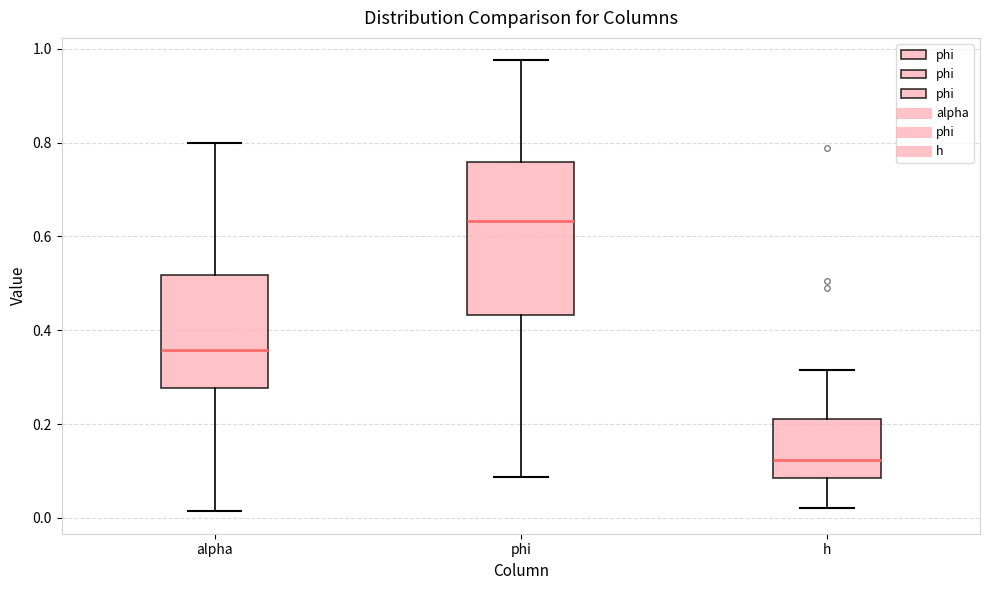

Which box's median line is the highest?

phi